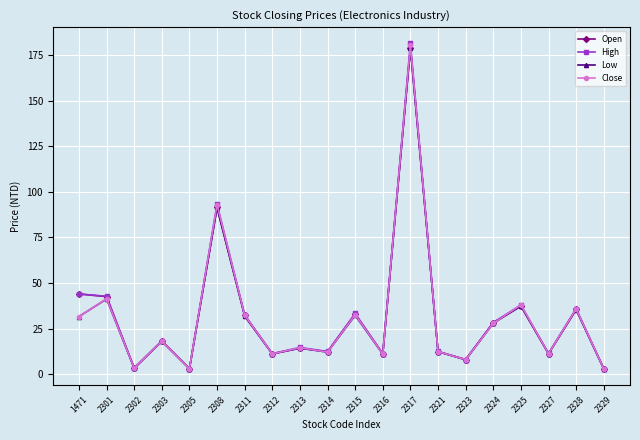

Which category has the highest value across all series?

2317